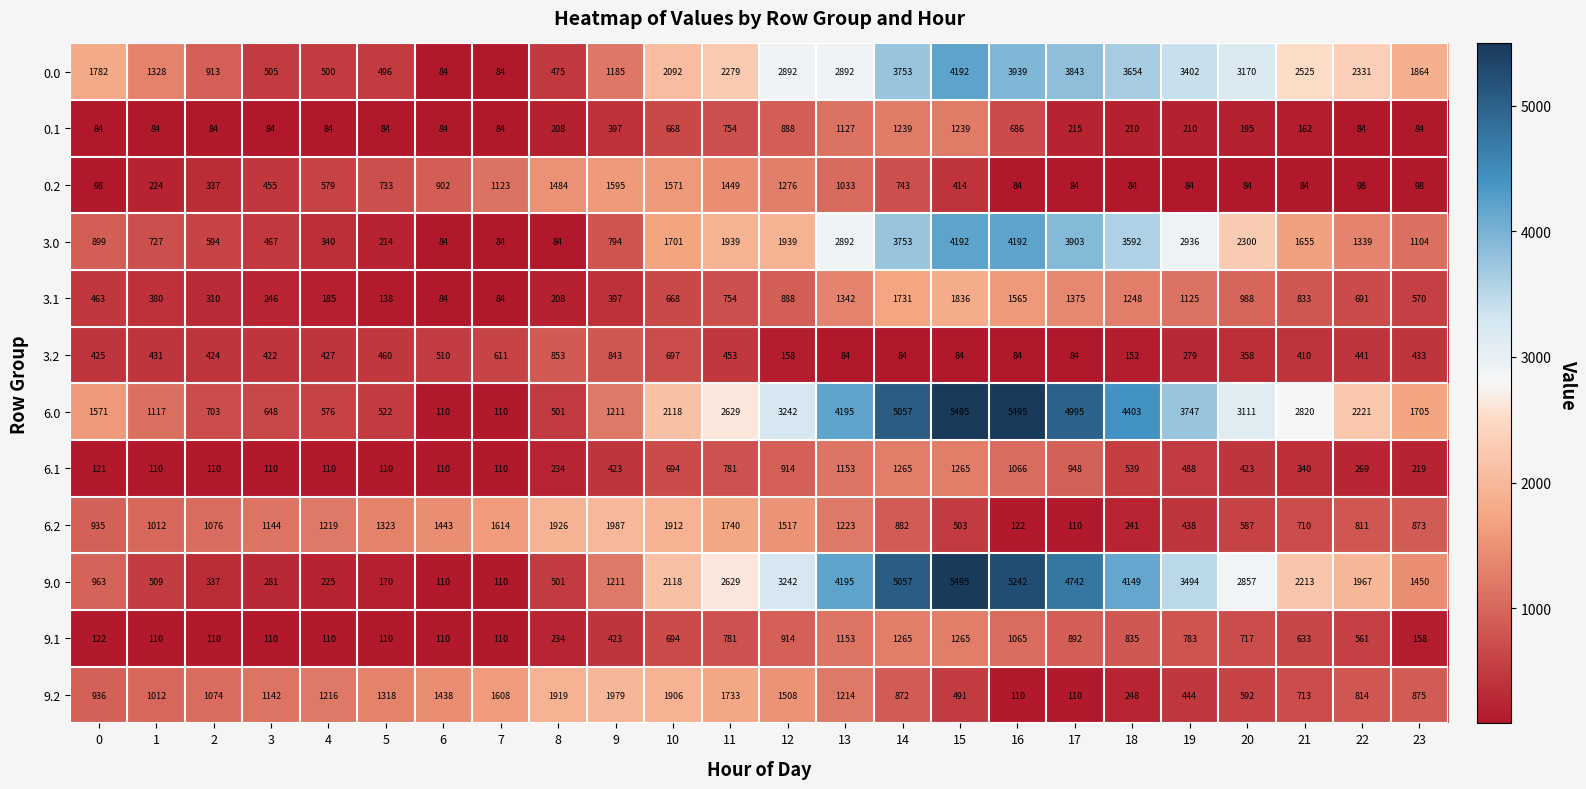

What value does the 6.2 series have at 19?

438